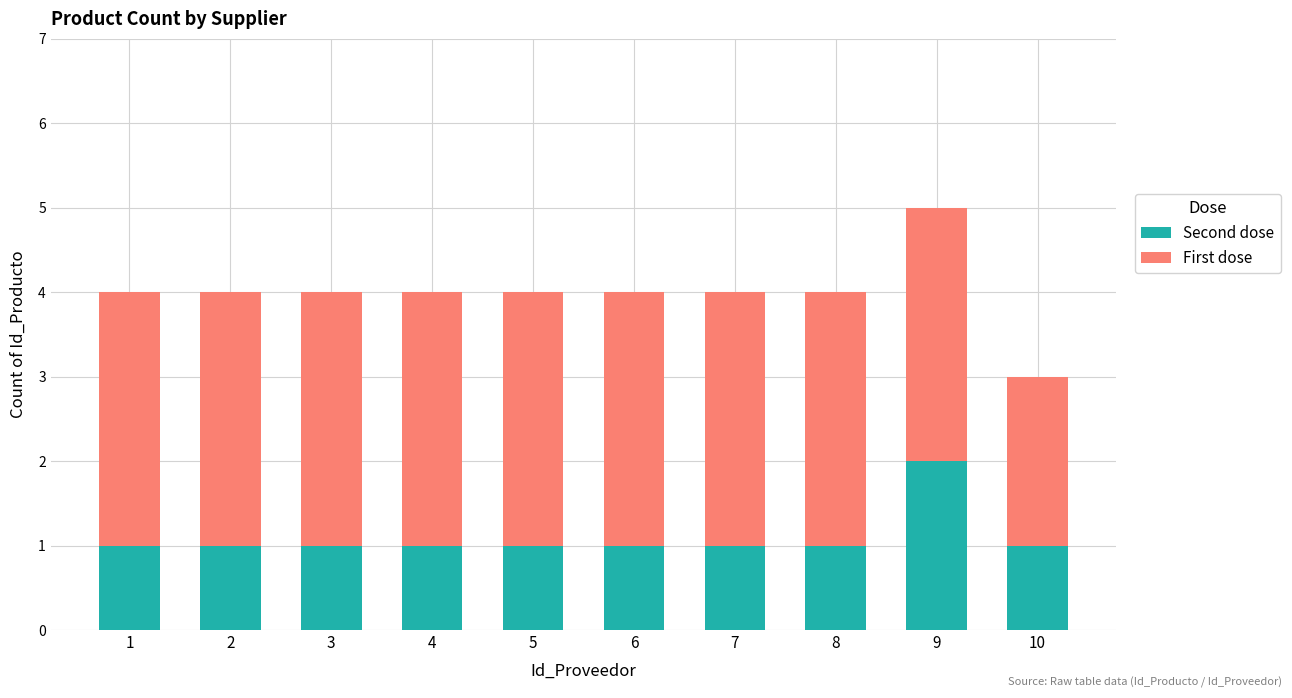

What is the sum of all Second dose values?

11